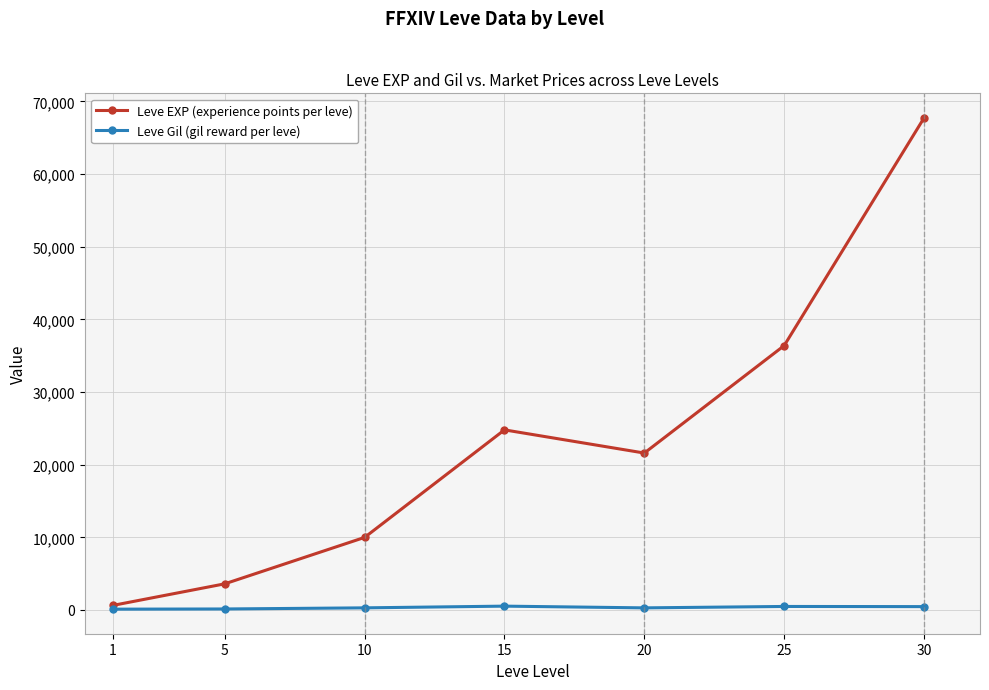

What is the greatest value displayed?

67730